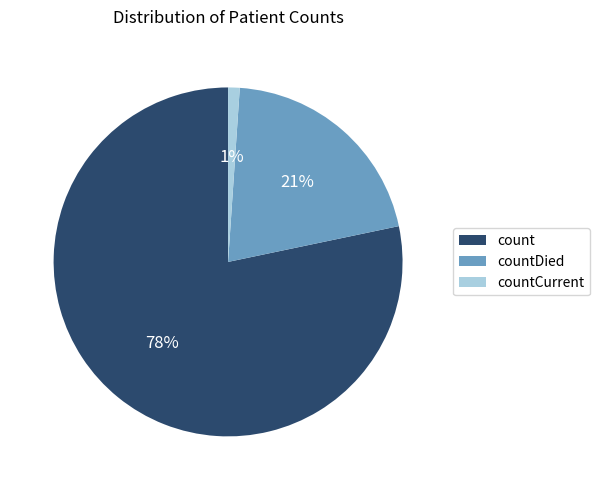

Is there a majority slice in this chart?

Yes